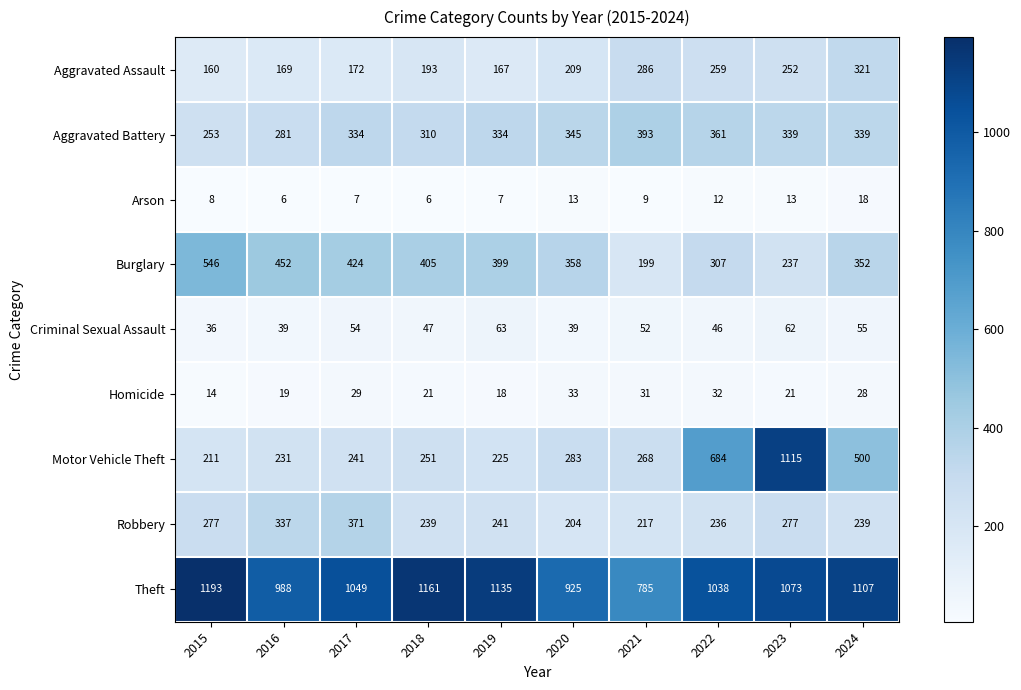

Is it true that Arson equals 2 at 2017?

False